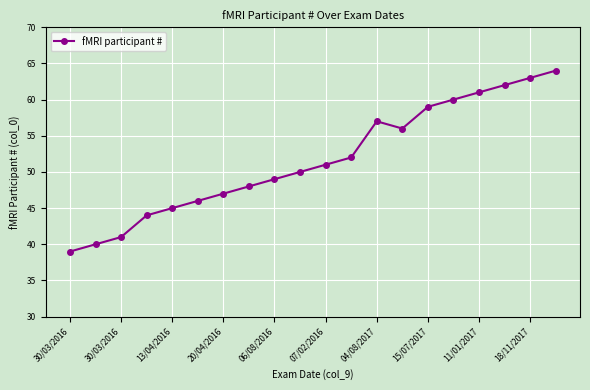

Reading left to right, what are all the values shown in this chart?

39	40	41	44	45	46	47	48	49	50	51	52	57	56	59	60	61	62	63	64